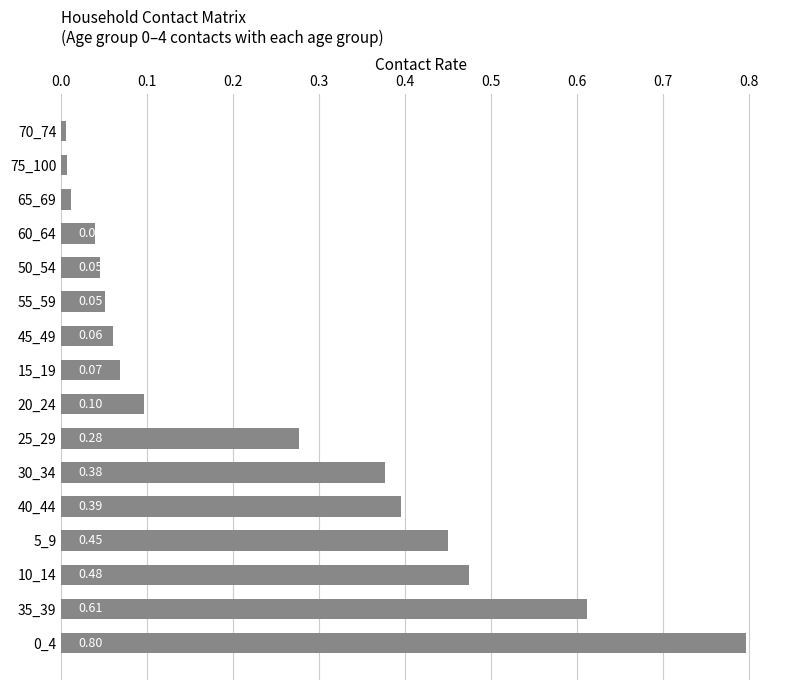

What is the difference between the maximum and minimum values?

0.8